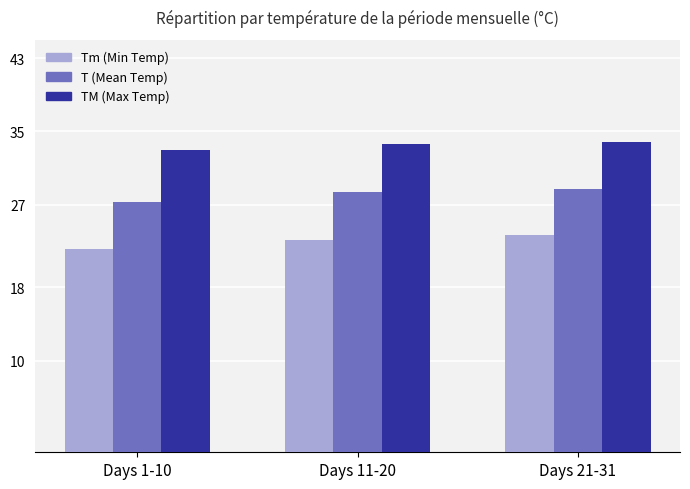

What are all the series names shown in the legend?

Tm (Min Temp), T (Mean Temp), TM (Max Temp)